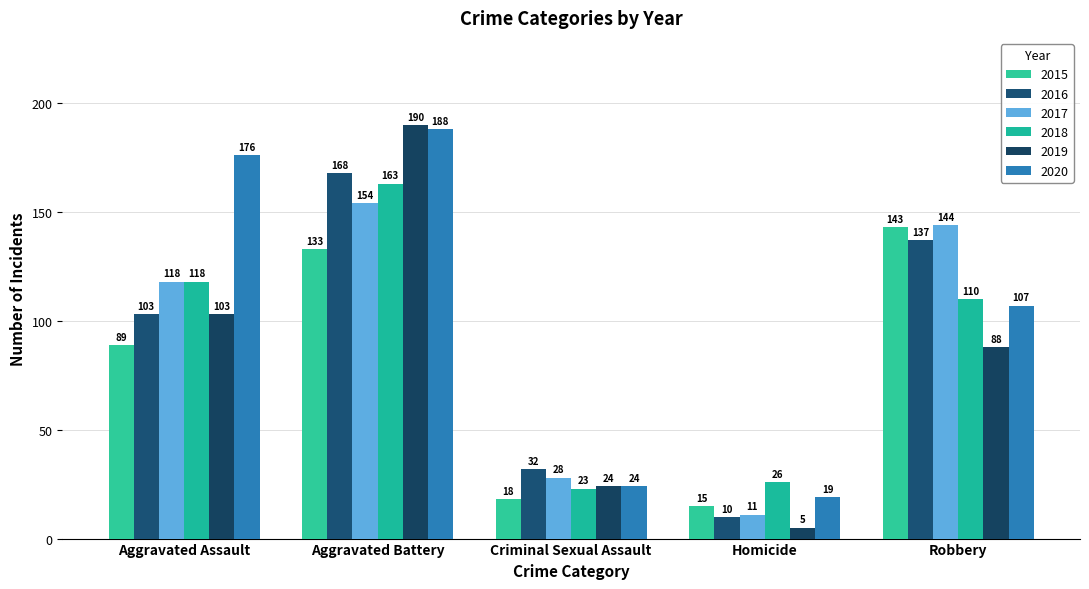

What is the lowest value of the 2018 series?

23